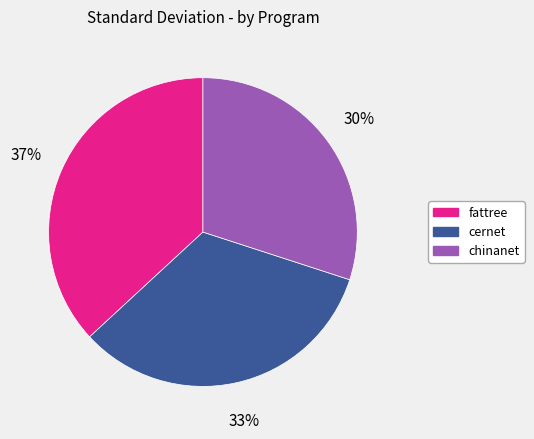

Count the number of slices in the pie.

3